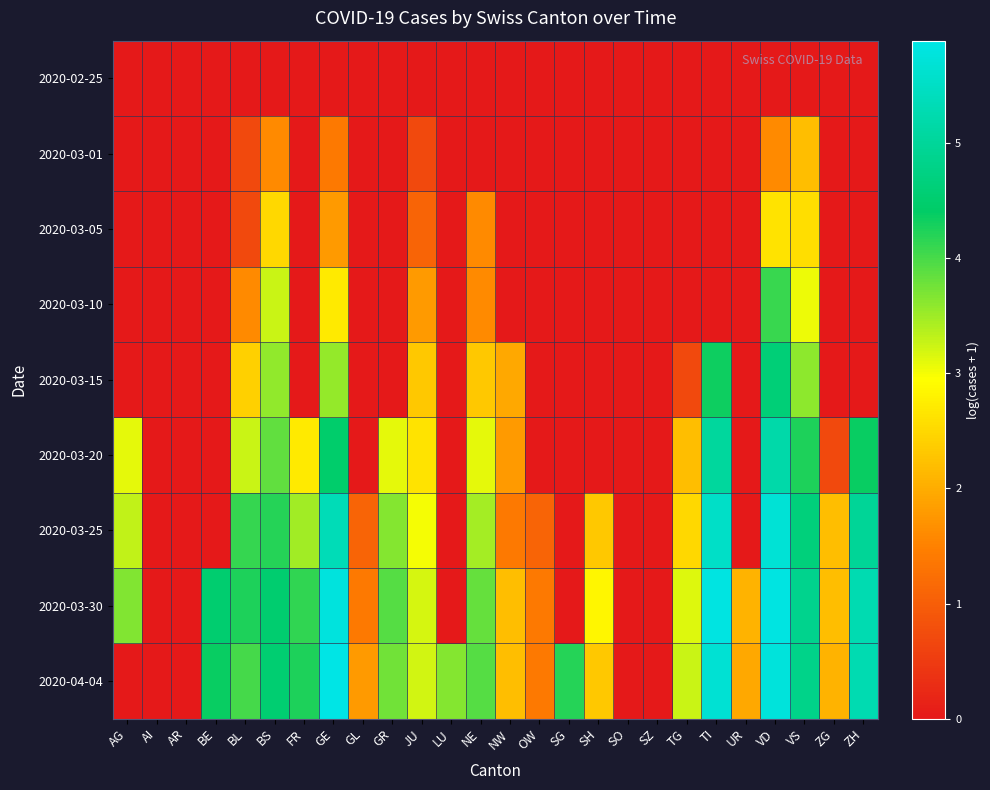

Count the number of categories in the chart.

26